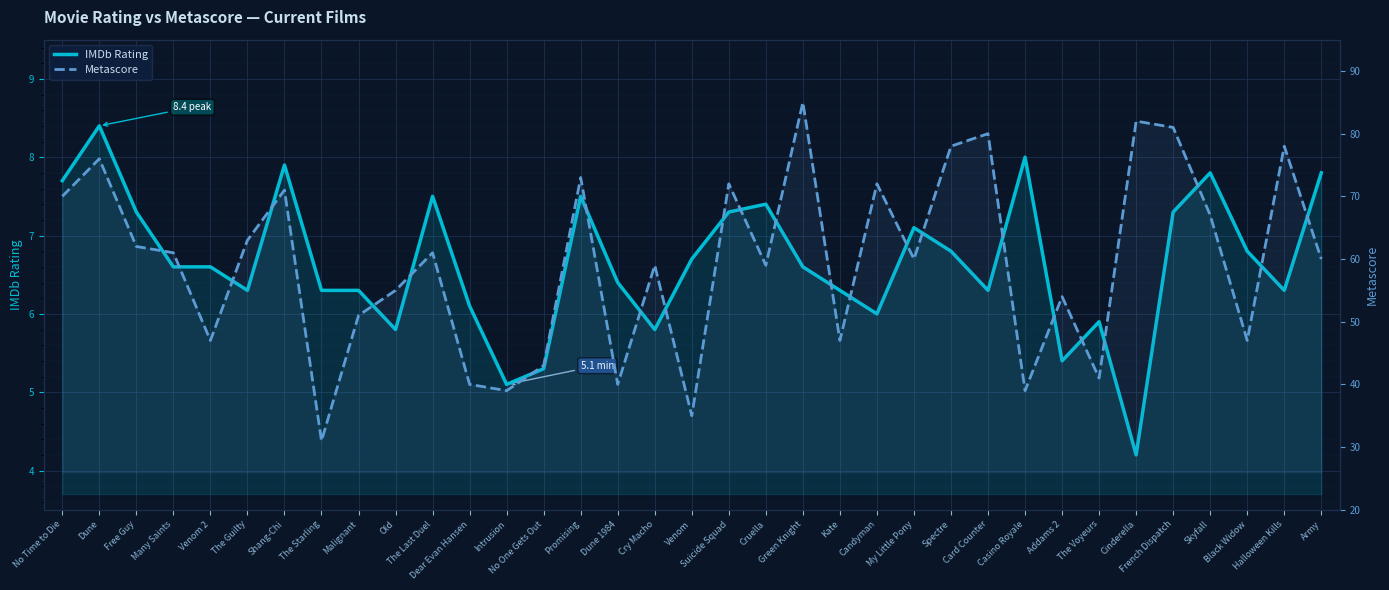

What is the average value of the IMDb Rating series?

6.7